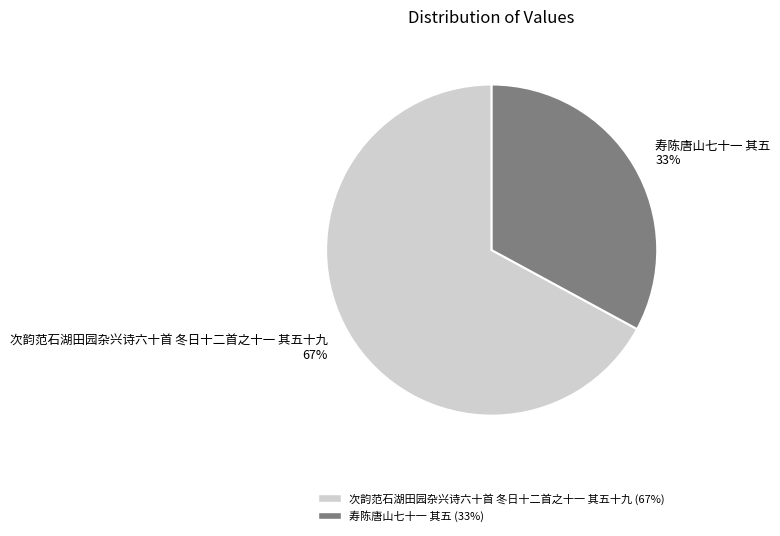

To the nearest percent, what is the average slice percentage?

50%